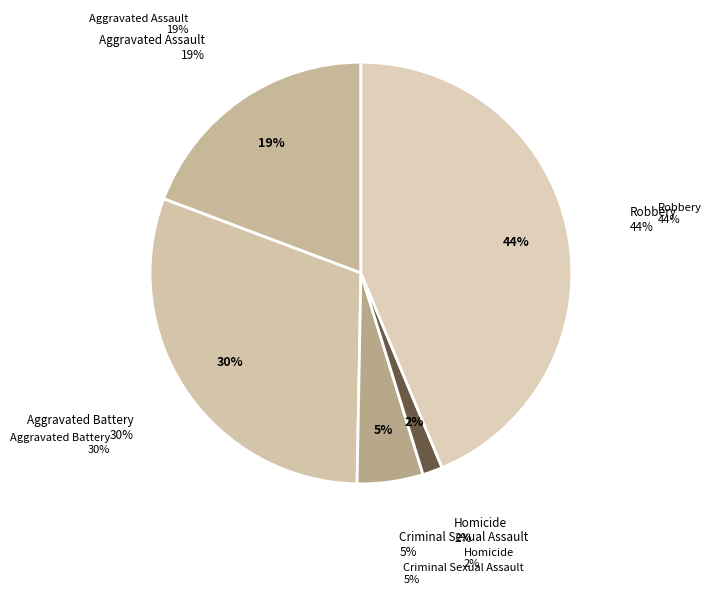

How many slices are in this pie chart?

5